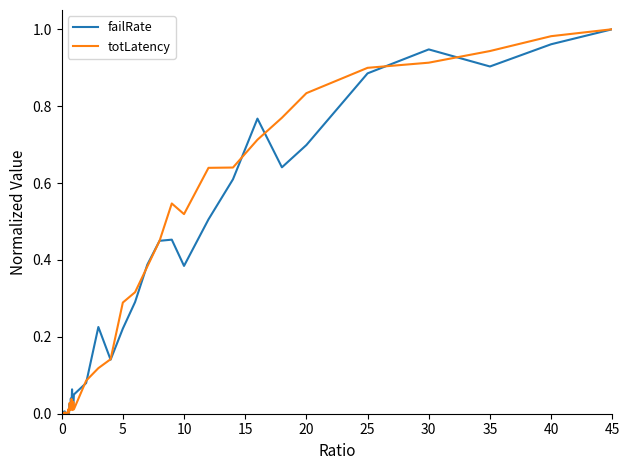

The value of failRate at 40 is 1.3. True or false?

False